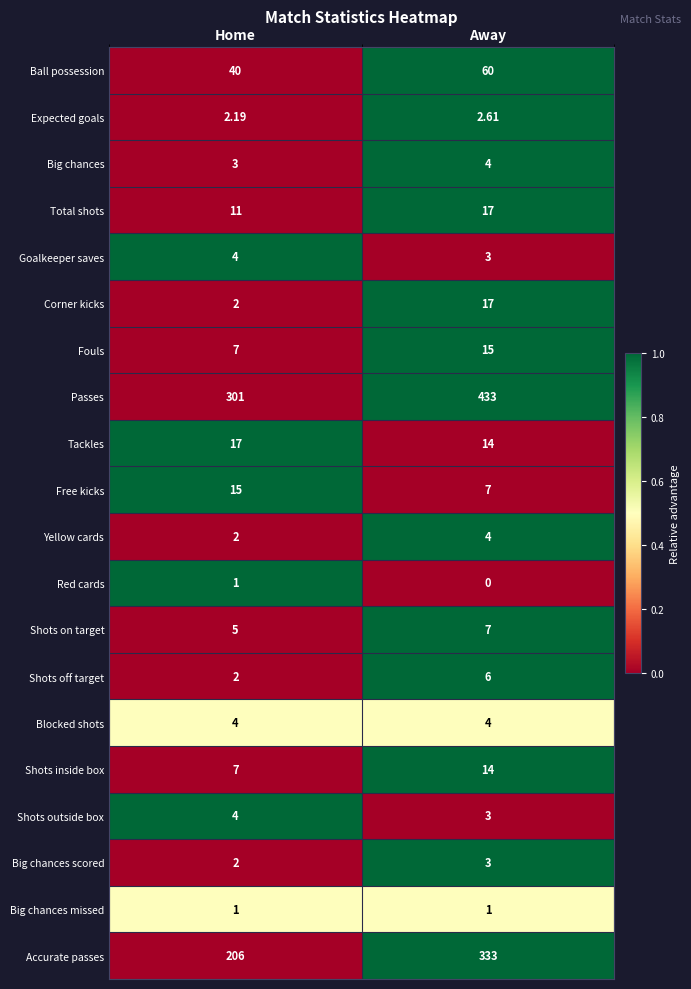

Which series changed the most between Home and Away?

Passes